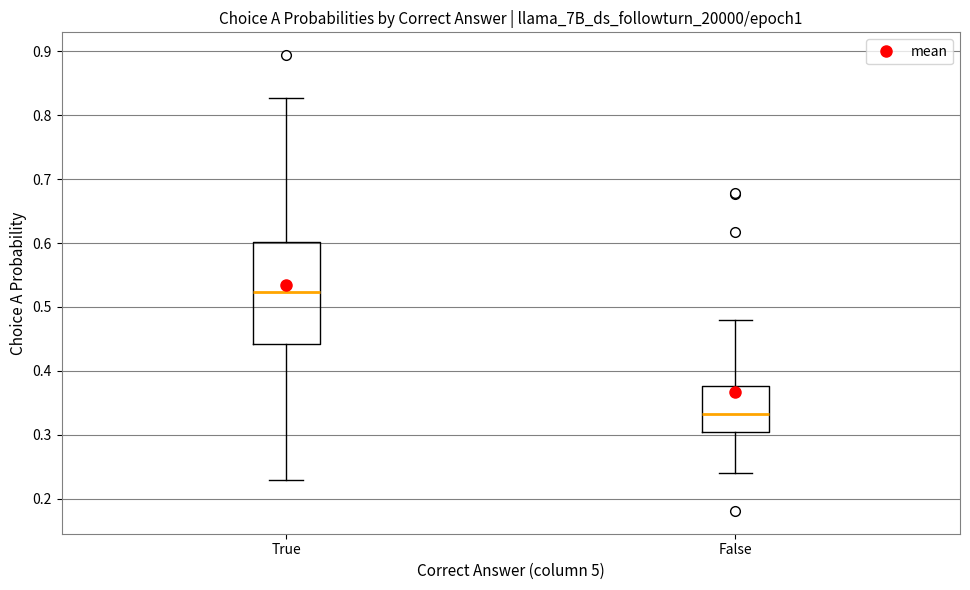

Comparing the boxes themselves (not the whiskers), which one is the tallest?

True